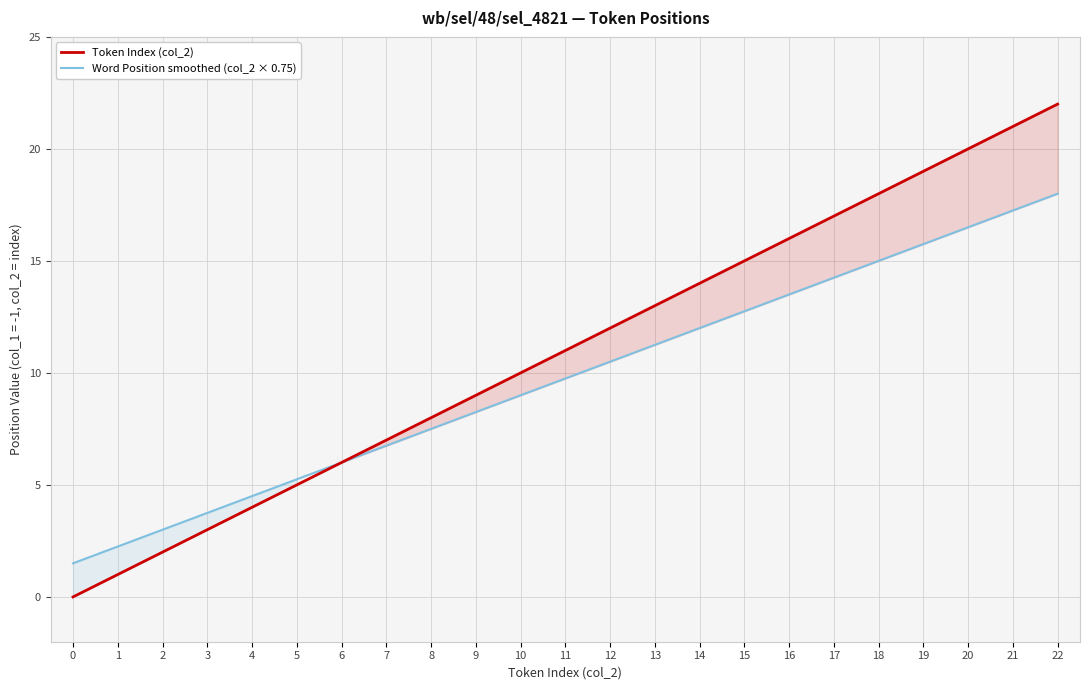

List the labels in order of Token Index (col_2) value, largest first.

22, 21, 20, 19, 18, 17, 16, 15, 14, 13, 12, 11, 10, 9, 8, 7, 6, 5, 4, 3, 2, 1, 0